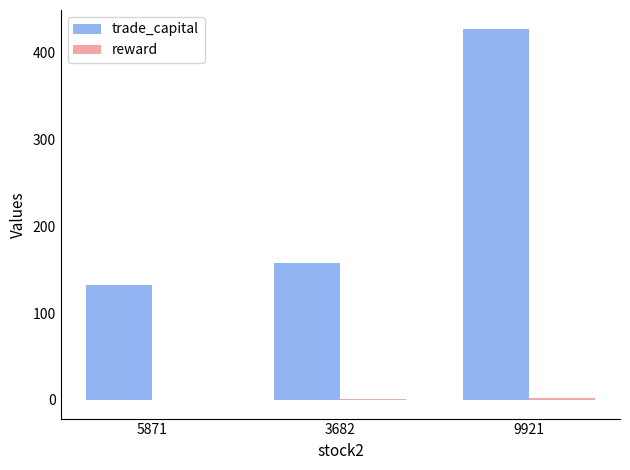

Which label corresponds to the largest value in the chart?

9921